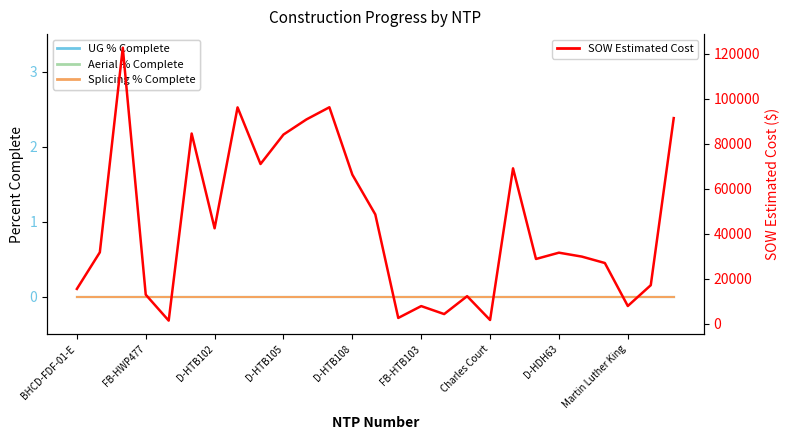

What position from the right is D-HTB108?

15